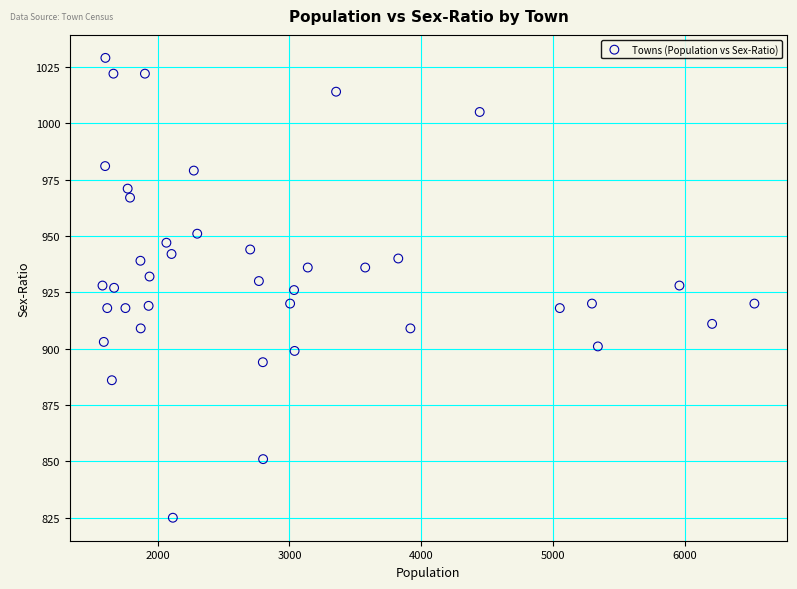

What is the range of X values (max minus min)?

4948